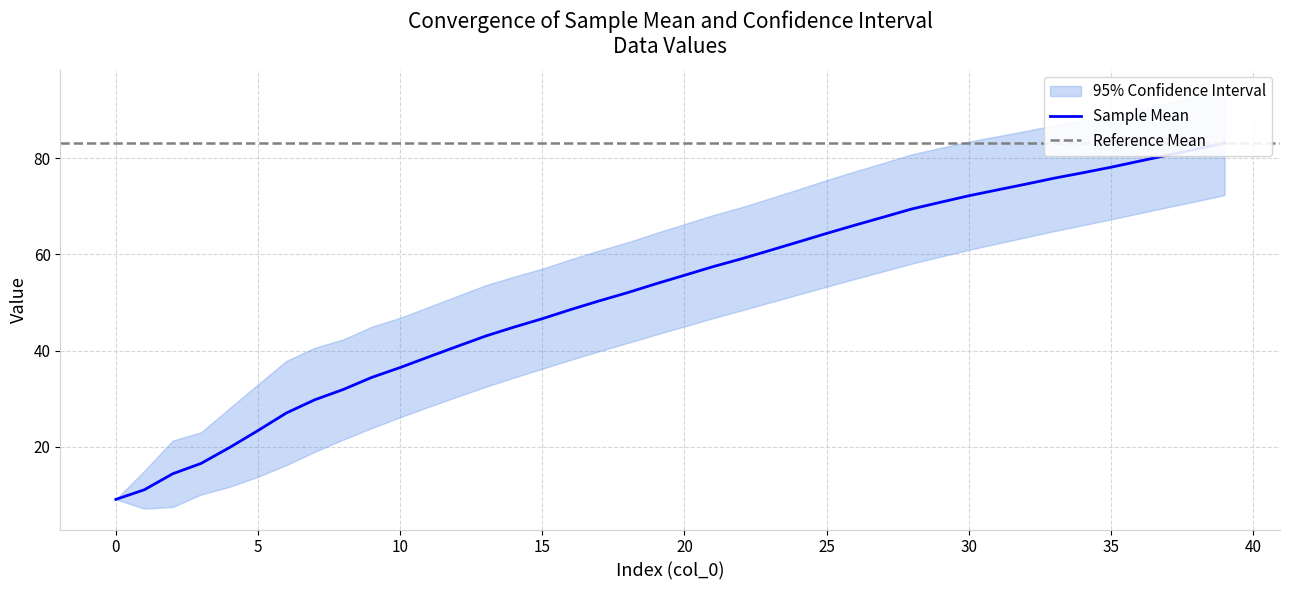

What is the difference between the maximum and minimum values?

74.2